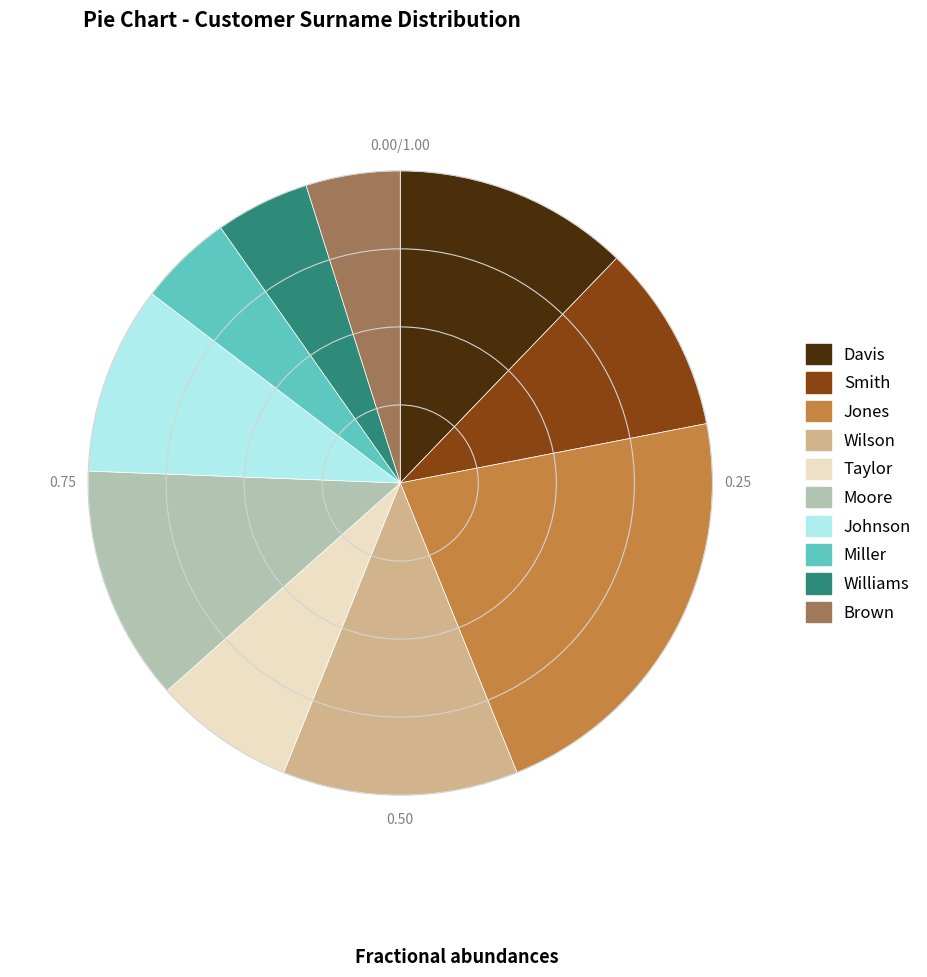

What is the largest slice in the pie chart?

Jones